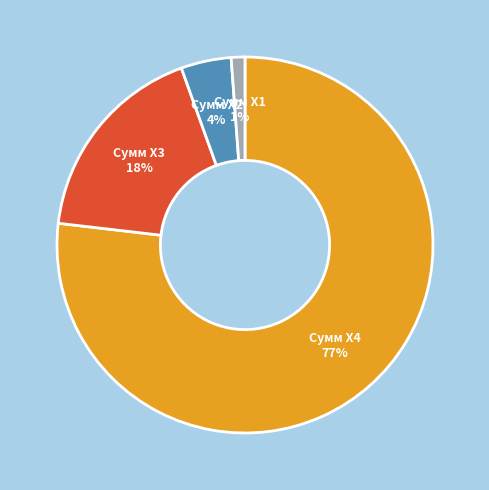

Does any single category account for the majority?

Yes